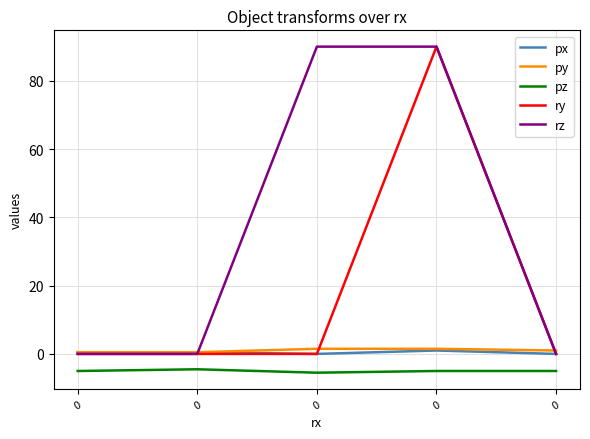

How many lines are shown in the chart?

5